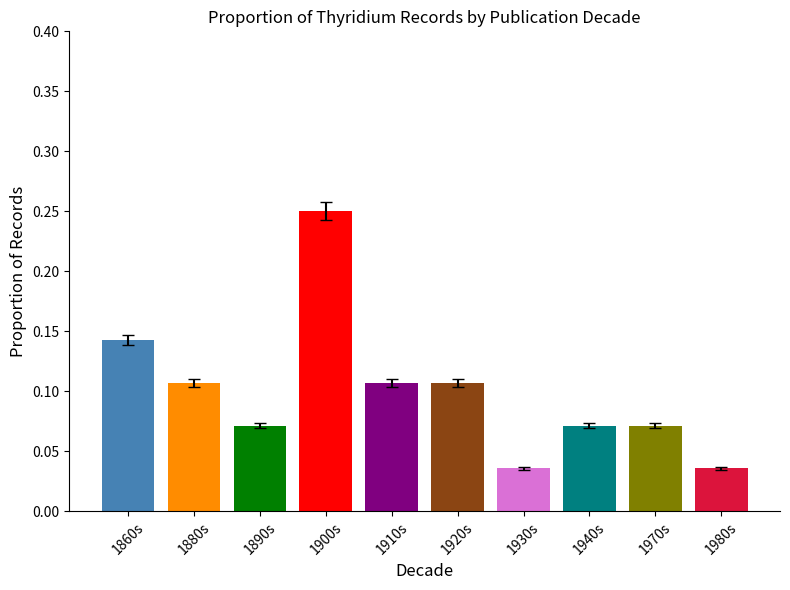

Between 1920s and 1900s, which is larger?

1900s